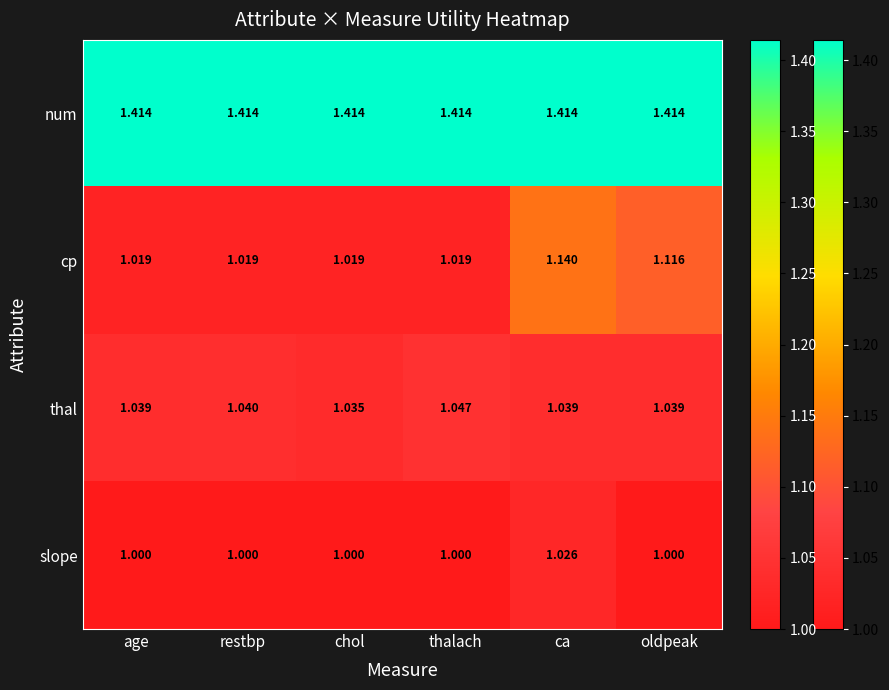

Between thalach and ca, which series saw the biggest shift?

cp